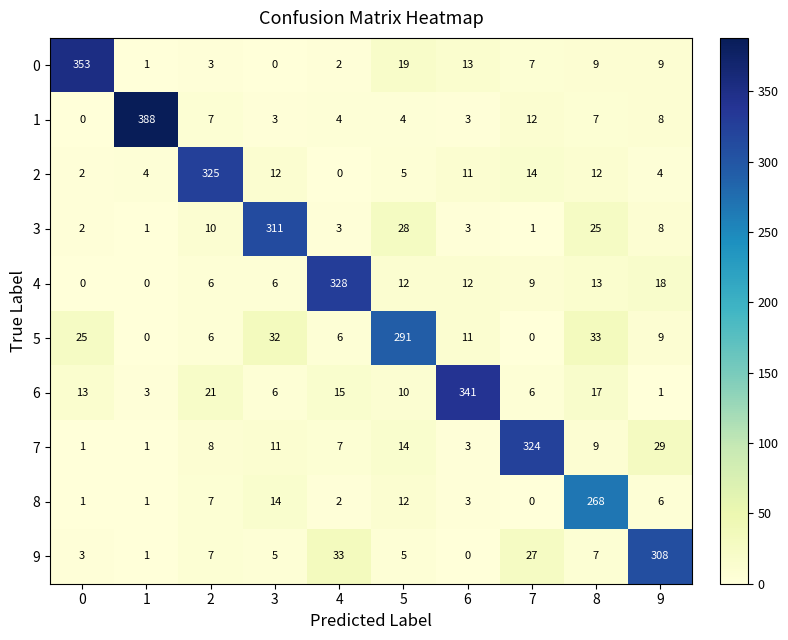

How many categories are shown in the chart?

10